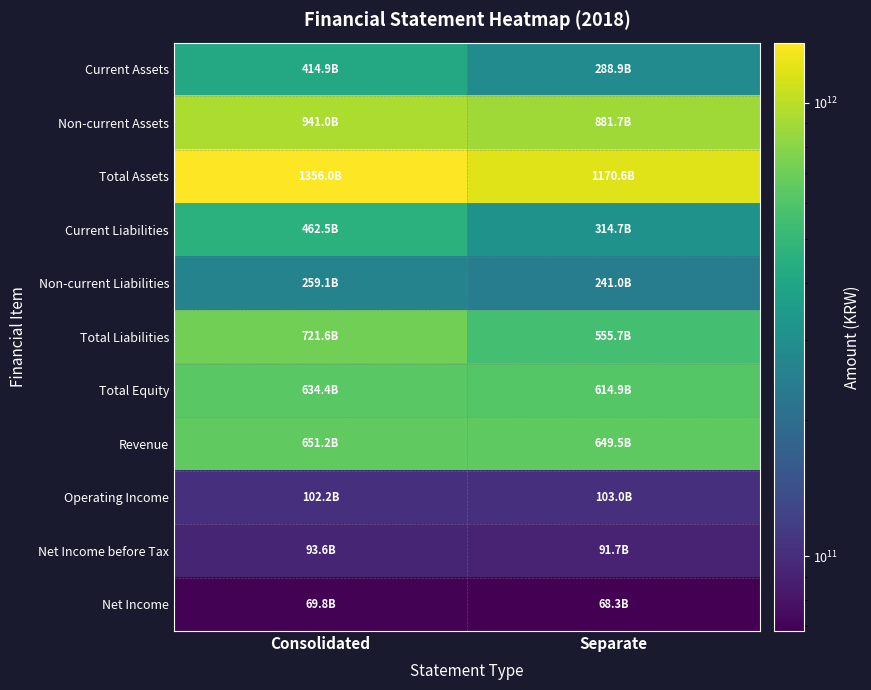

Which has a higher value, Separate or Consolidated?

Consolidated